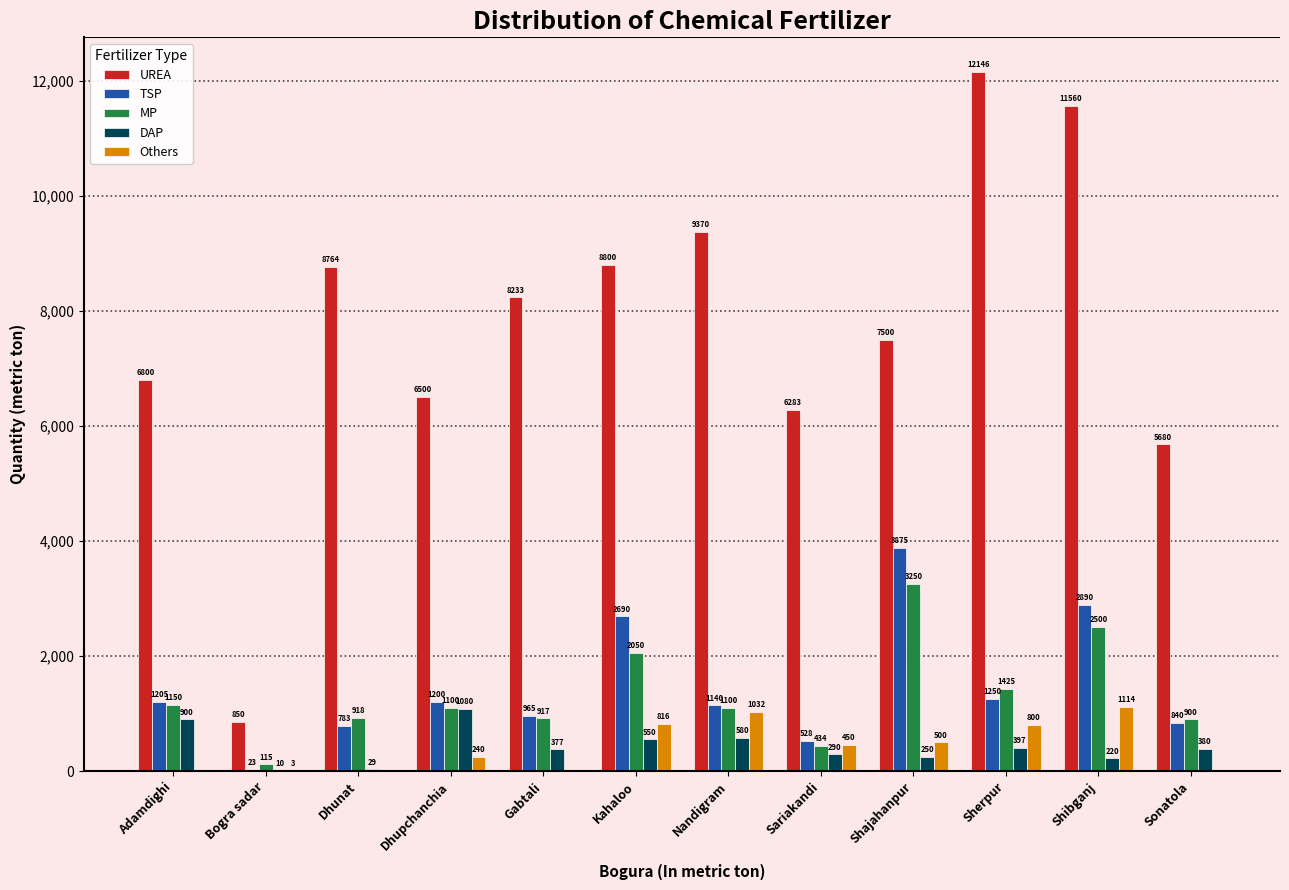

What is the total value across all series at Bogra sadar?

1001.0